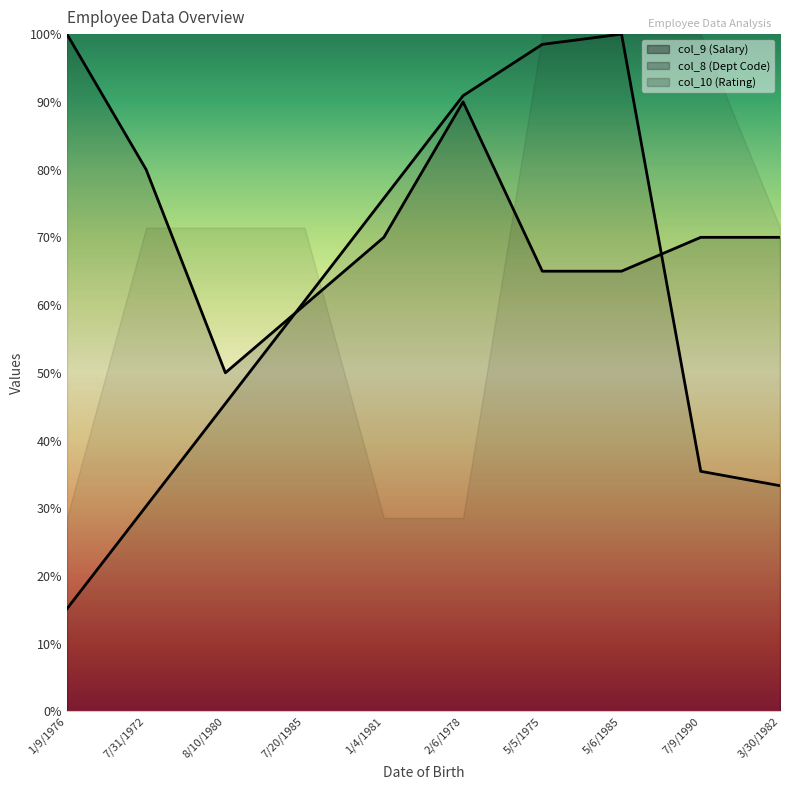

At which label does col_8 (Dept Code) first exceed 60?

7/20/1985